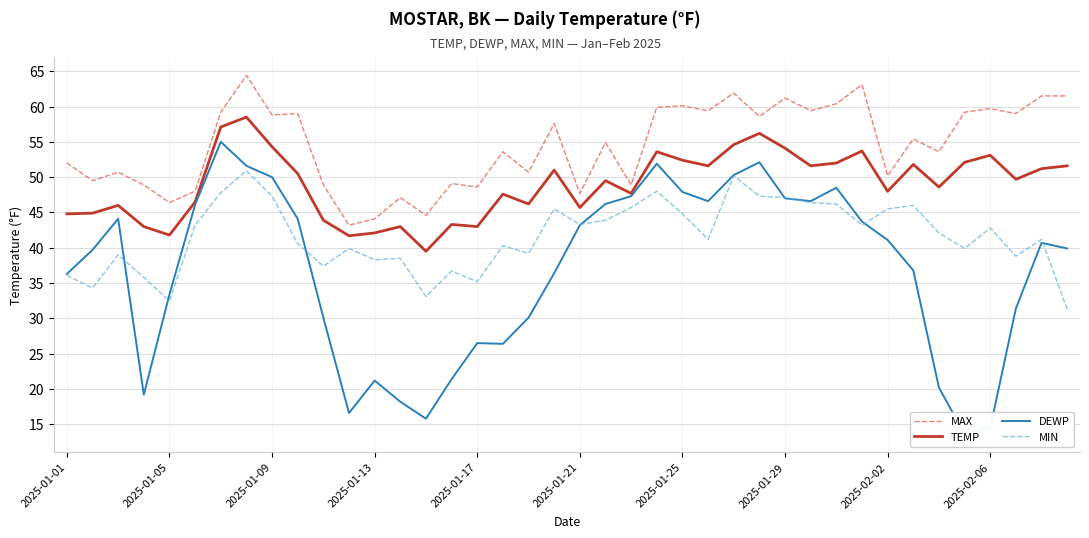

Does the chart have visible grid lines?

Yes